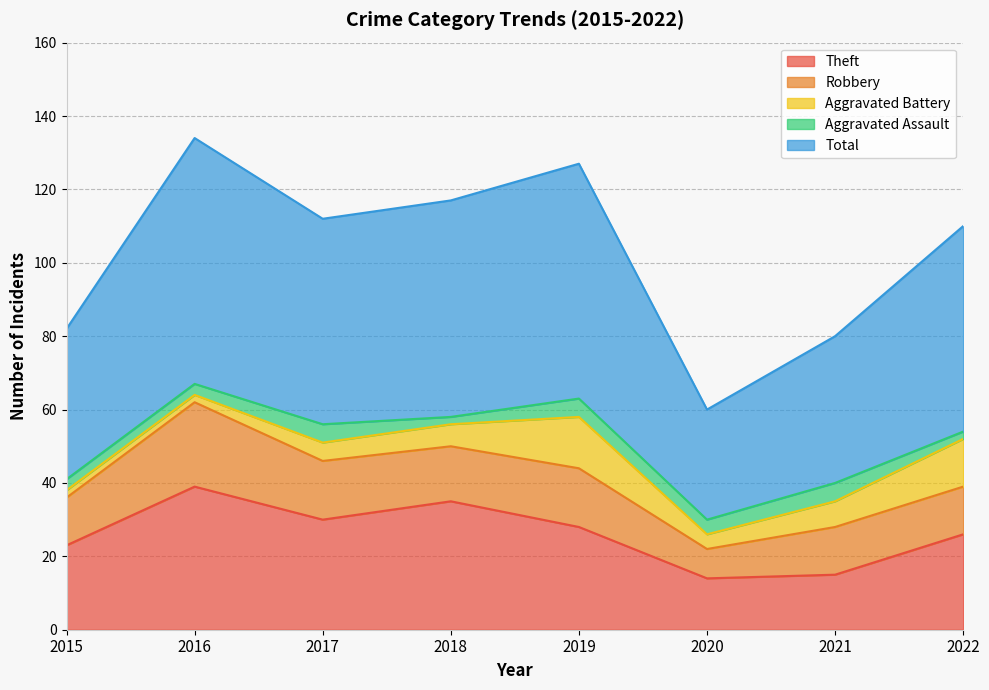

What is the minimum value shown in the chart?

2